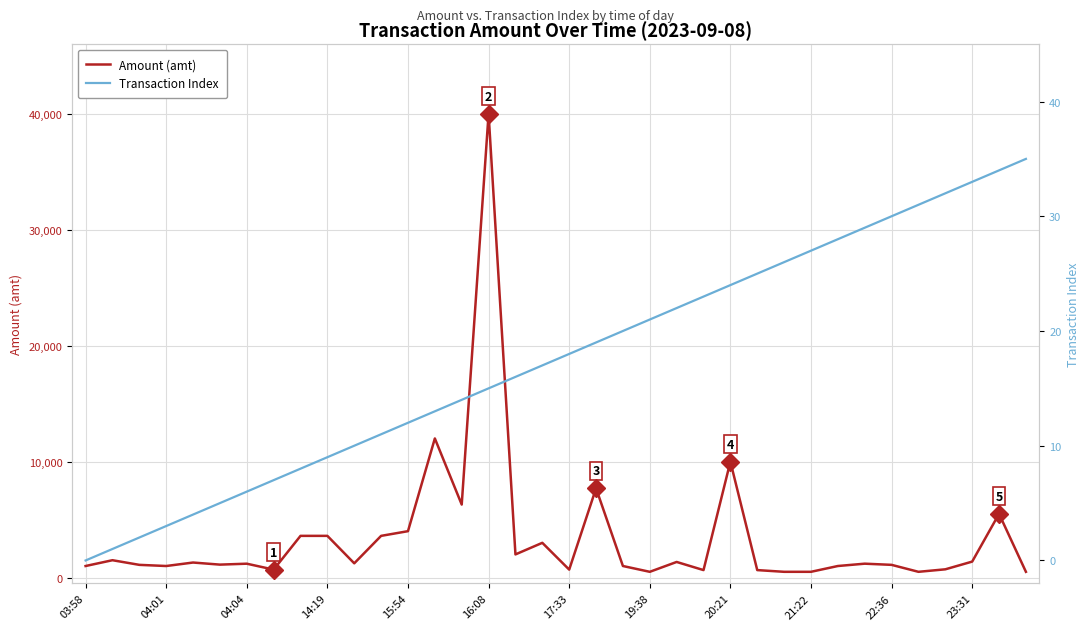

True or false: Transaction Index and Amount (amt) cross at least once.

False